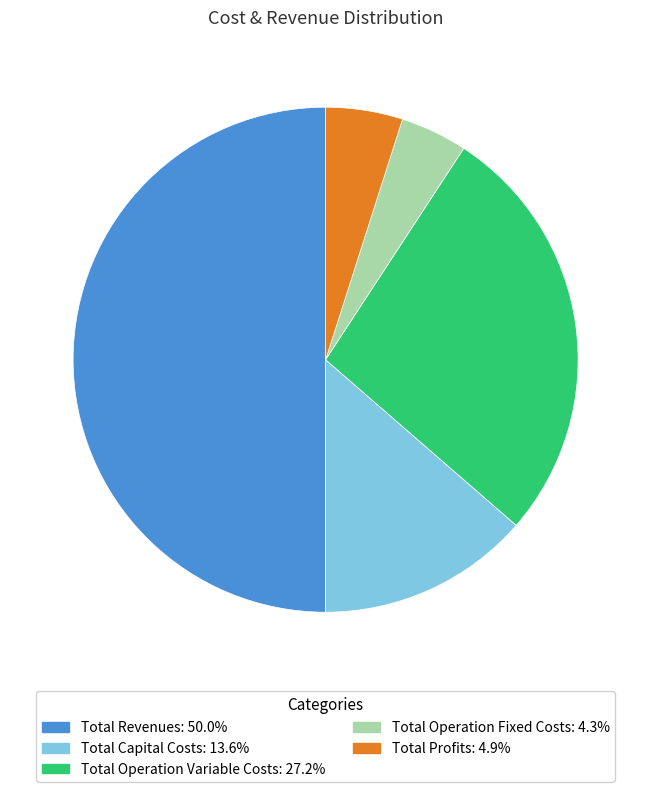

How many slices are in this pie chart?

5